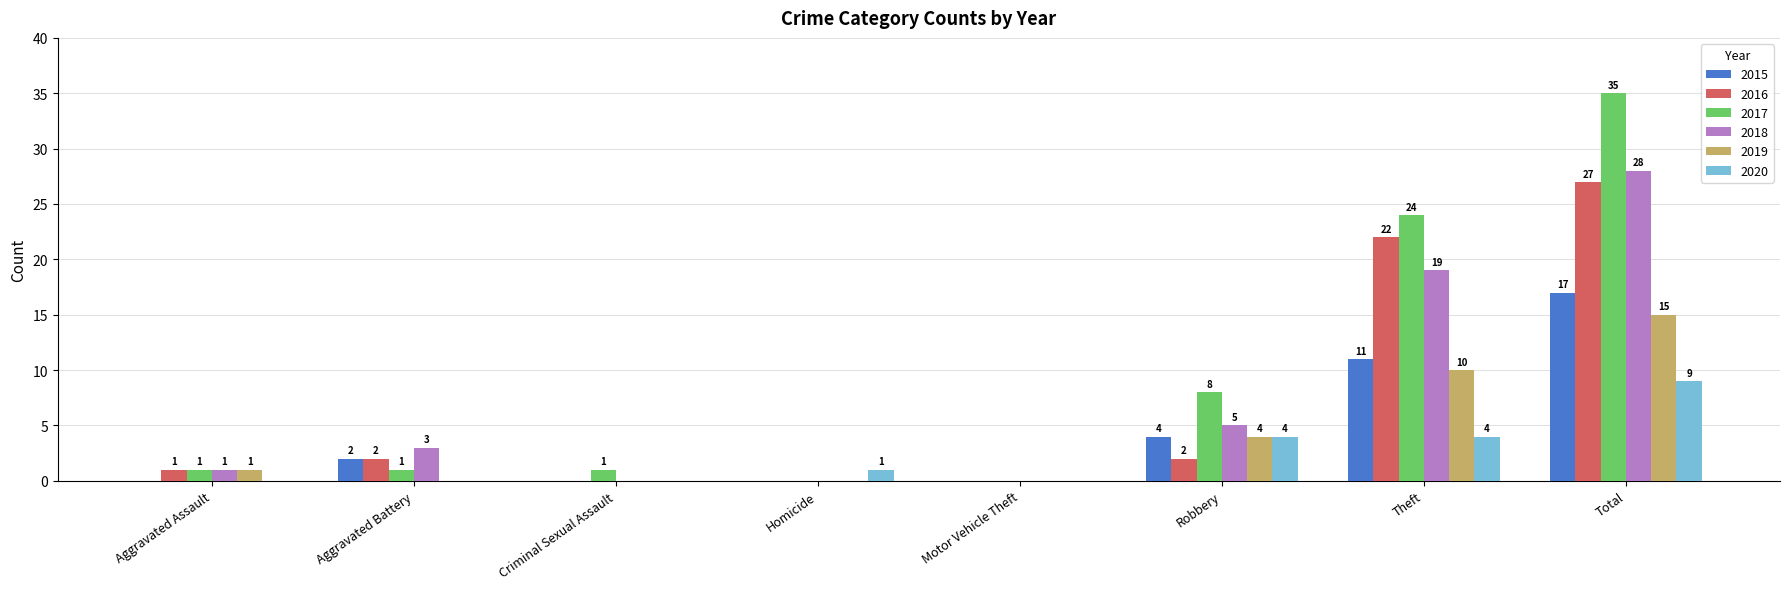

Which series has the widest spread of values?

2017